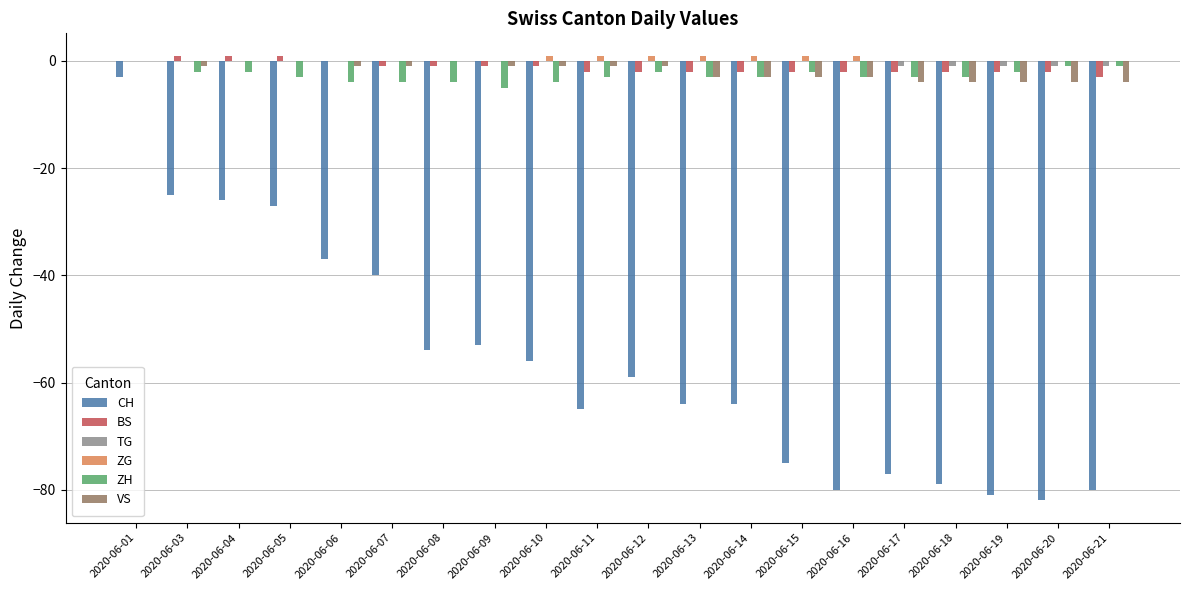

What are all the series names shown in the legend?

CH, BS, TG, ZG, ZH, VS